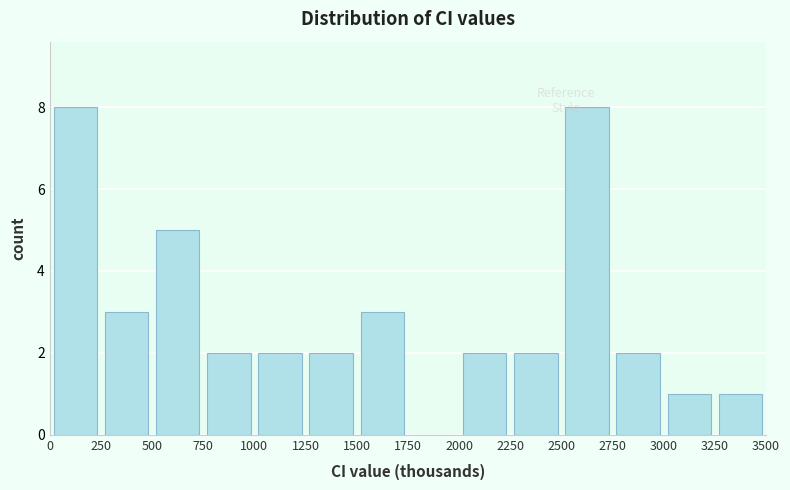

How tall is the bar that spans 2500 to 2750 on the x-axis? The values are not printed on the chart, so give them approximately, as read against the axis.

8